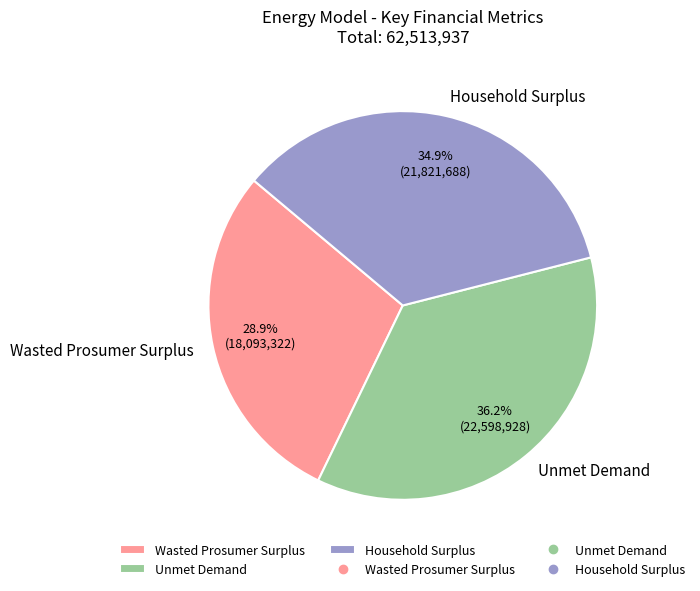

What is the smallest slice in the pie chart?

Wasted Prosumer Surplus